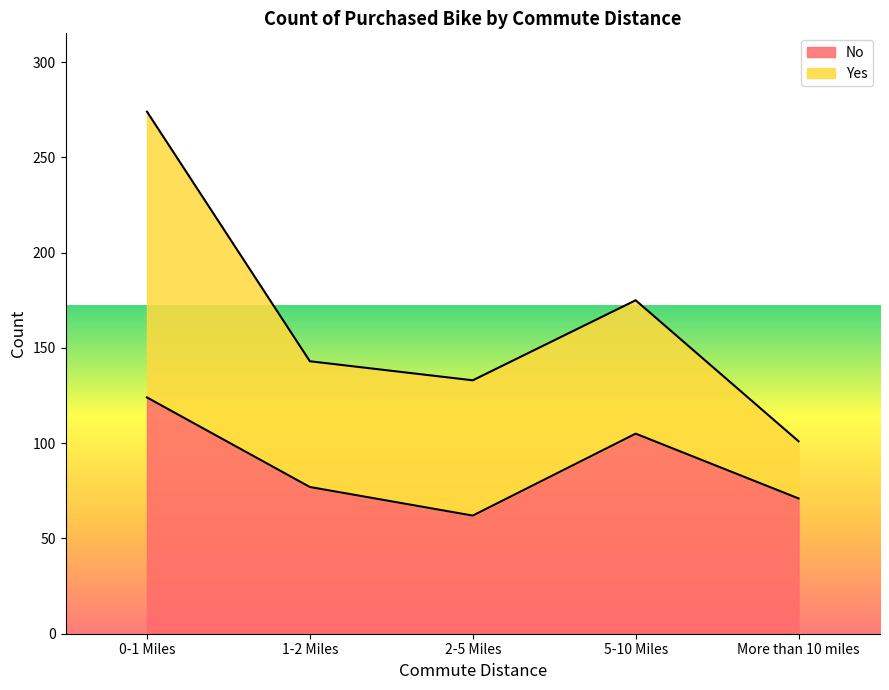

How many points are lower than both their immediate neighbors (excluding endpoints)?

1